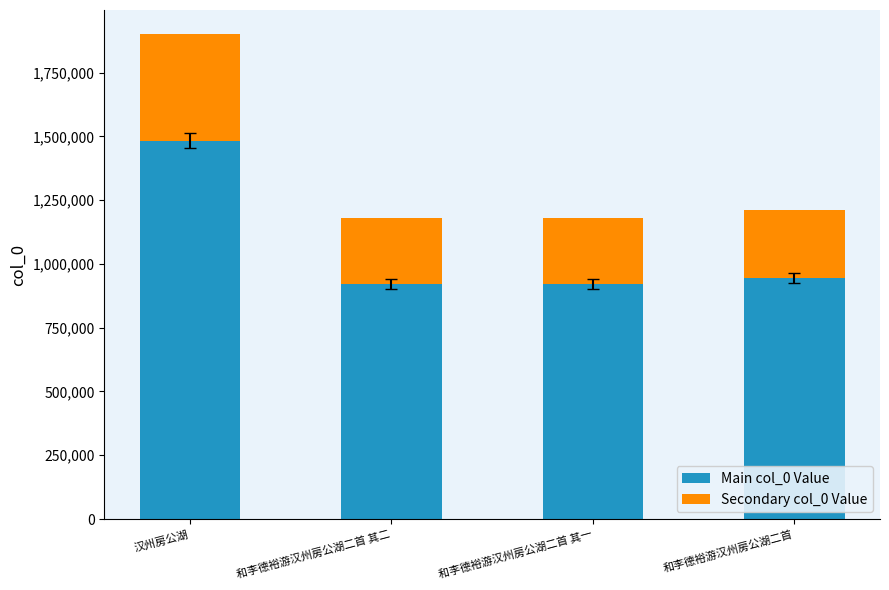

Count the number of data series in this chart.

2